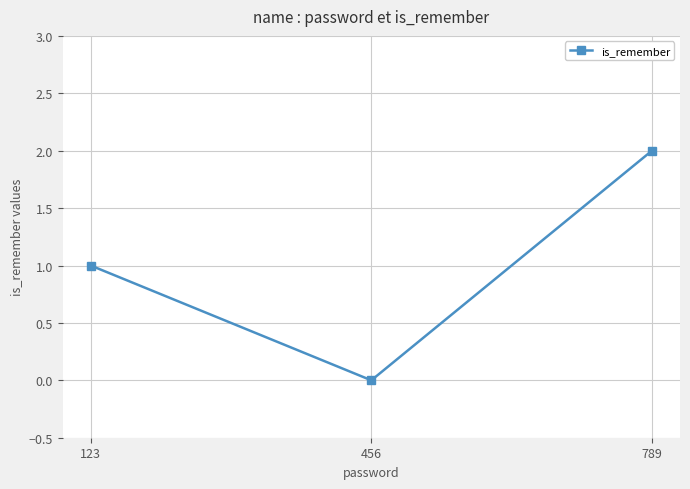

What is the difference between the maximum and minimum values?

2